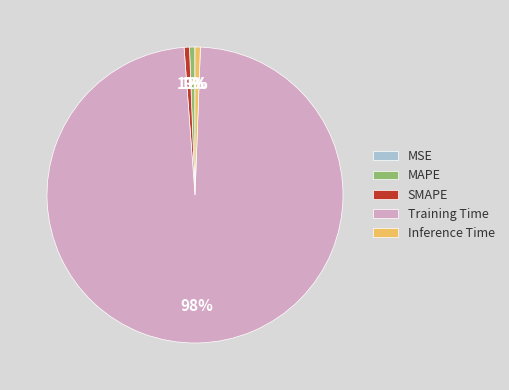

Which slice is the largest?

Training Time